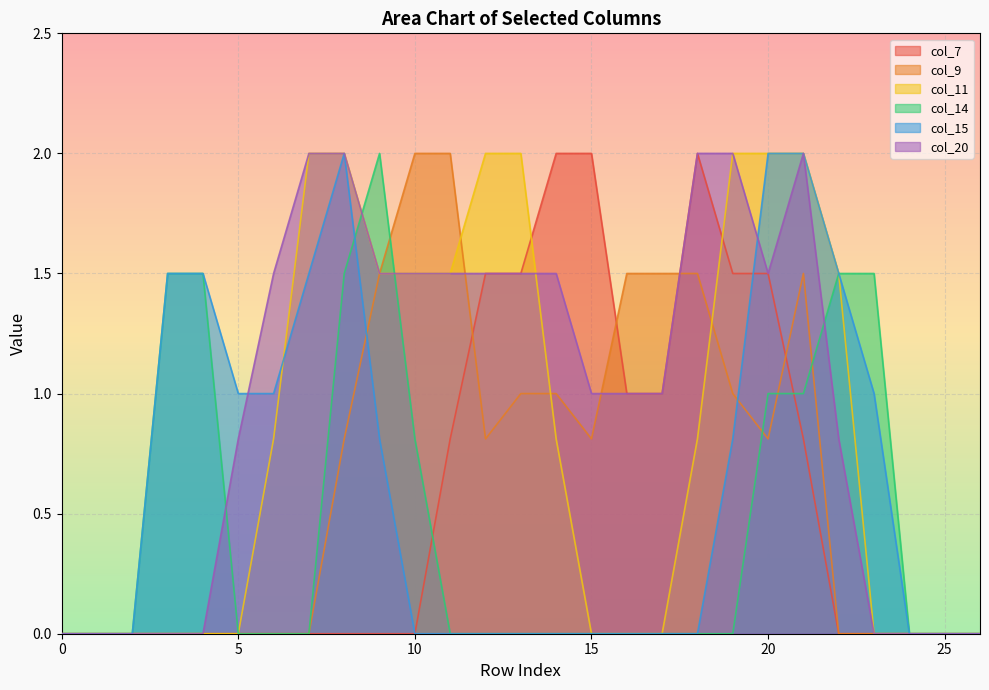

What is the sum of the col_7 values at 24 and 18?

2.0